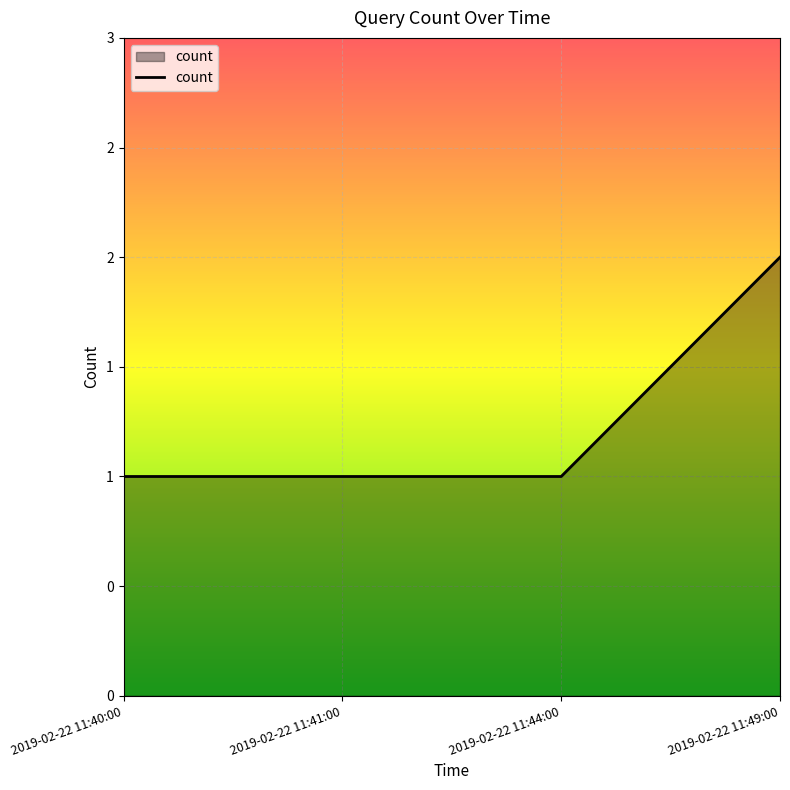

What is the label of the 1st point from the right?

2019-02-22 11:49:00